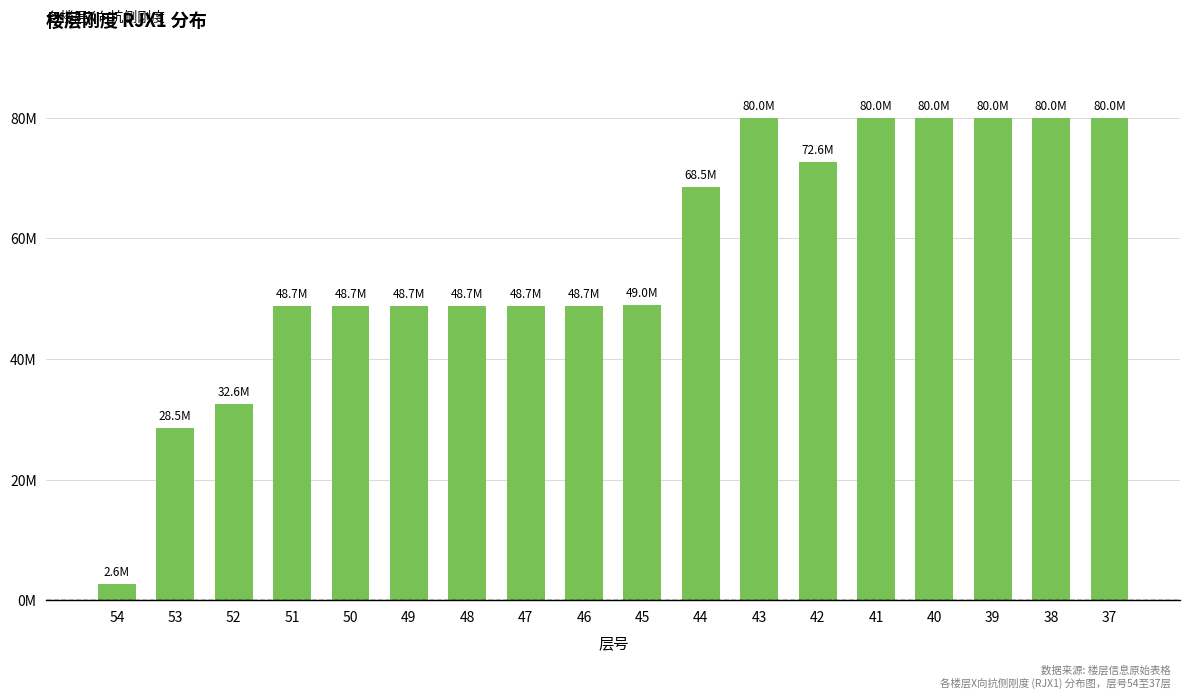

The chart shows a value of 48992000 at 45. True or false?

True